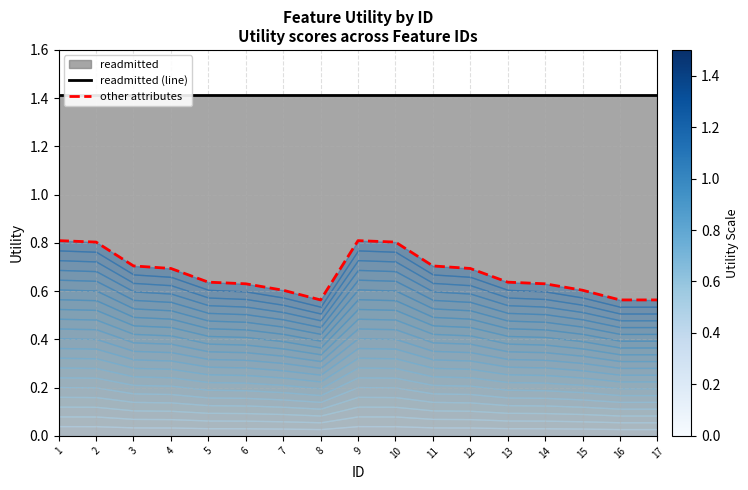

What is the difference between the maximum and minimum values in the other attributes series?

0.2